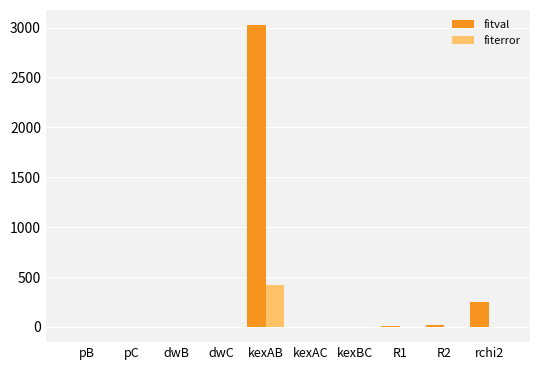

The fiterror series shows 0.0 at dwC. True or false?

True